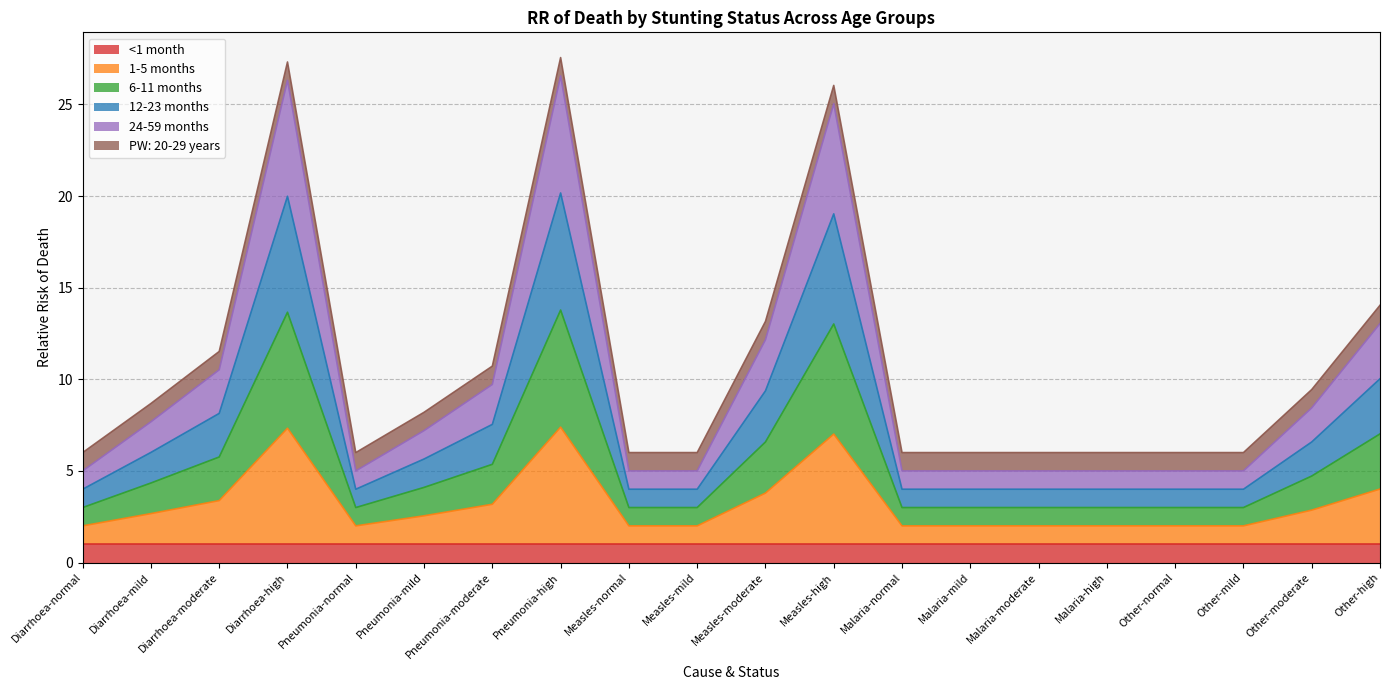

Does the chart have visible grid lines?

Yes